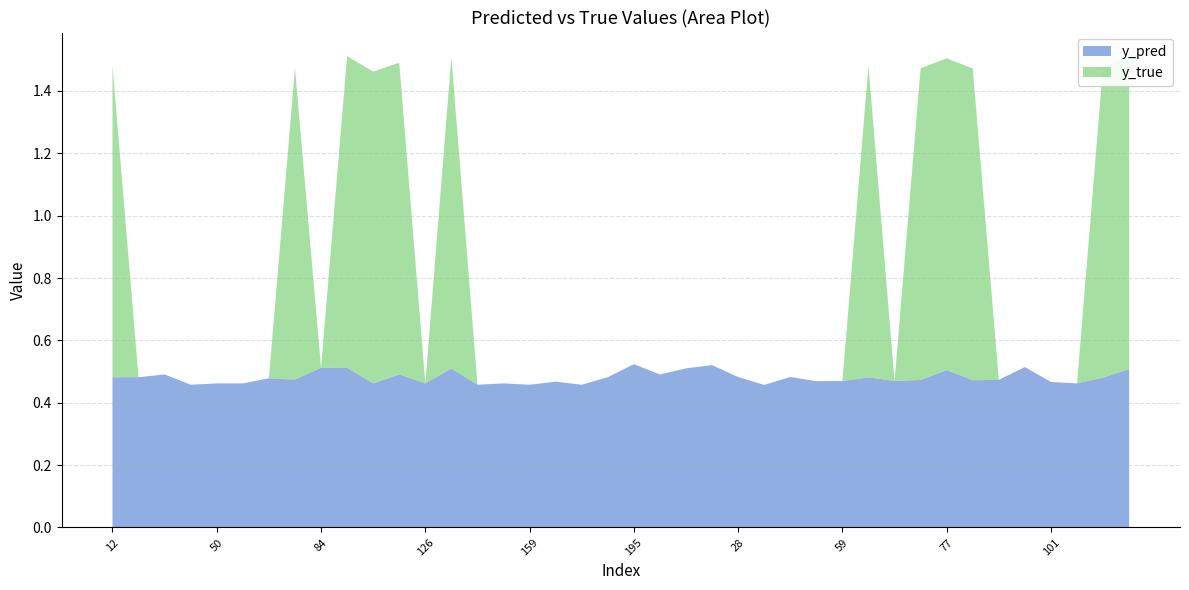

Reading right to left, list all the values displayed in this chart.

y_pred: 0.5	0.5	0.5	0.5	0.5	0.5	0.5	0.5	0.5	0.5	0.5	0.5	0.5	0.5	0.5	0.5	0.5	0.5	0.5	0.5	0.5	0.5	0.5	0.5	0.5	0.5	0.5	0.5	0.5	0.5	0.5	0.5	0.5	0.5	0.5	0.5	0.5	0.5	0.5	0.5
y_true: 1.0	1.0	0.0	0.0	0.0	0.0	1.0	1.0	1.0	0.0	1.0	0.0	0.0	0.0	0.0	0.0	0.0	0.0	0.0	0.0	0.0	0.0	0.0	0.0	0.0	0.0	1.0	0.0	1.0	1.0	1.0	0.0	1.0	0.0	0.0	0.0	0.0	0.0	0.0	1.0